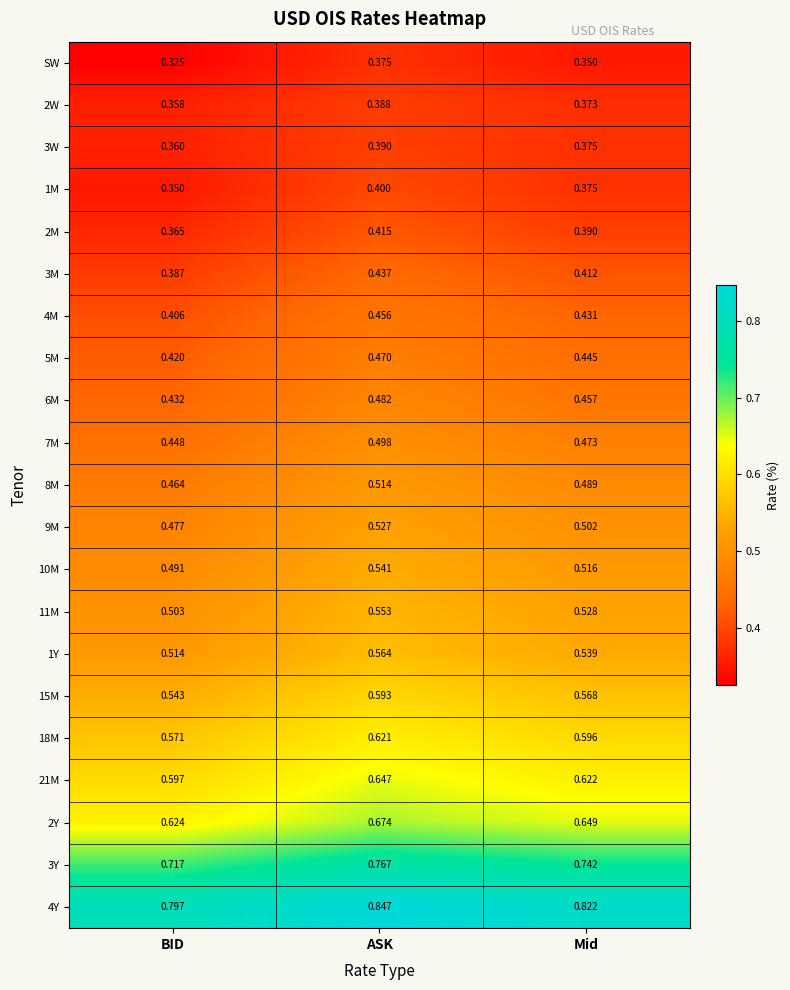

Where is 6M nearest to the value 0?

BID